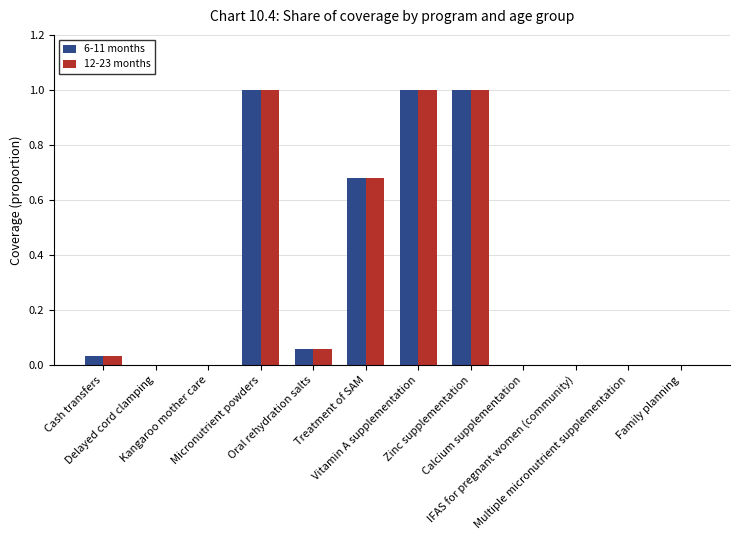

True or false: 12-23 months has a value of -0.6 at Delayed cord clamping.

False